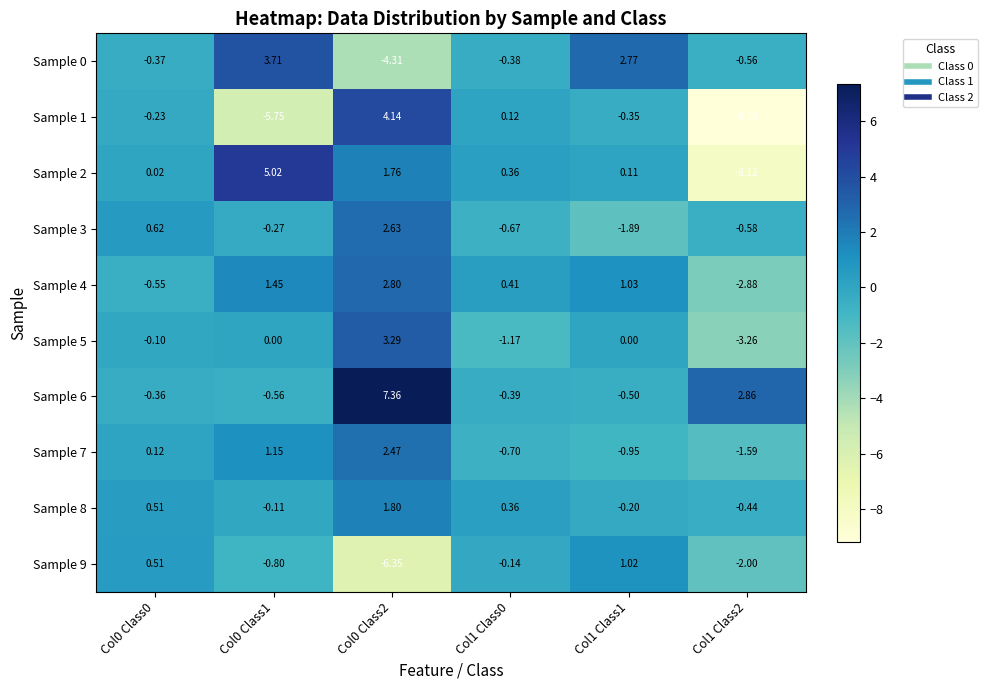

Is the value of Sample 0 at Col0 Class1 greater than the value of Sample 4 at Col1 Class1?

Yes